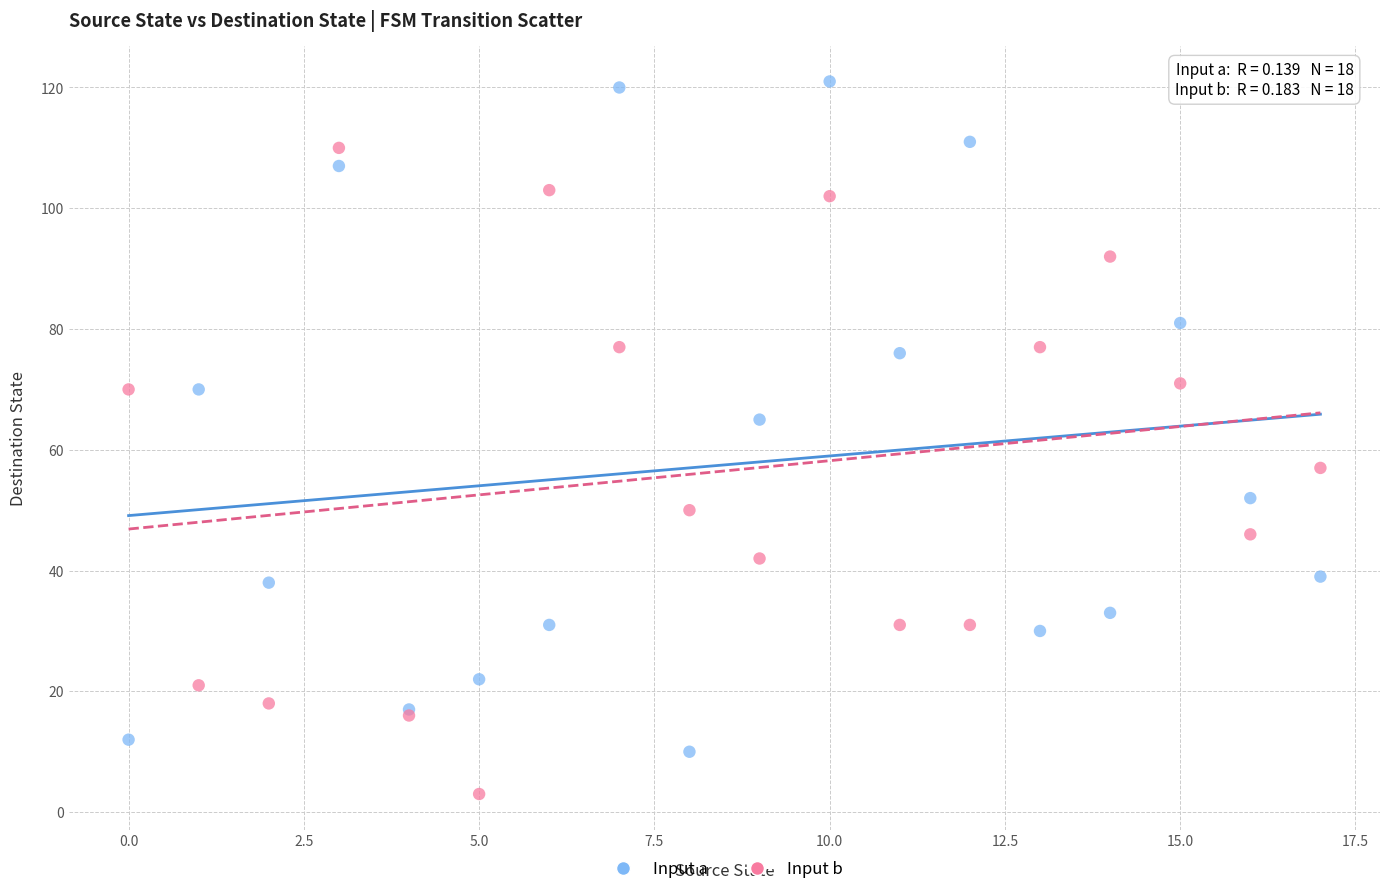

Which series reaches the minimum Y coordinate?

Input b